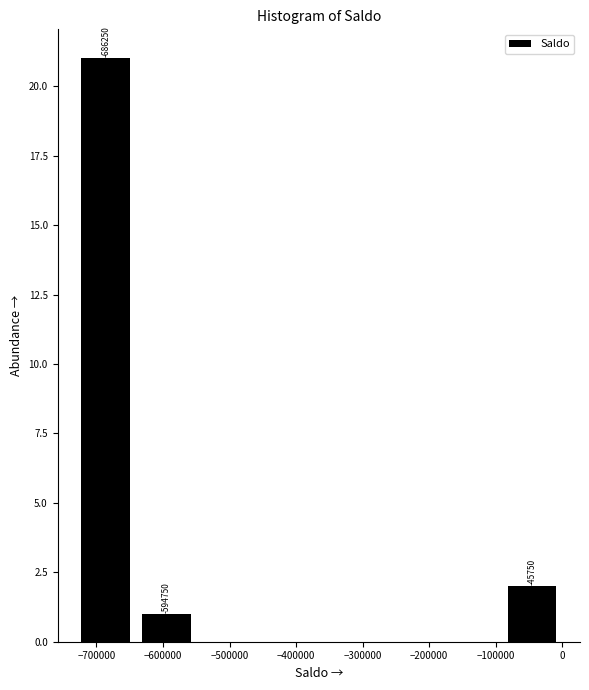

Which range on the x-axis has the tallest bar?

-730000 to -640000